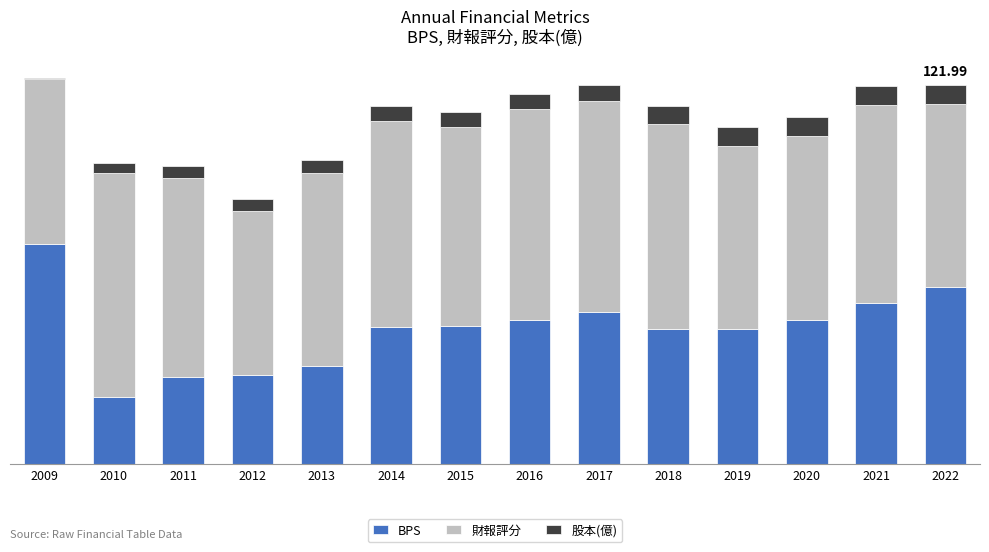

What is the sum of all 股本(億) values?

64.9